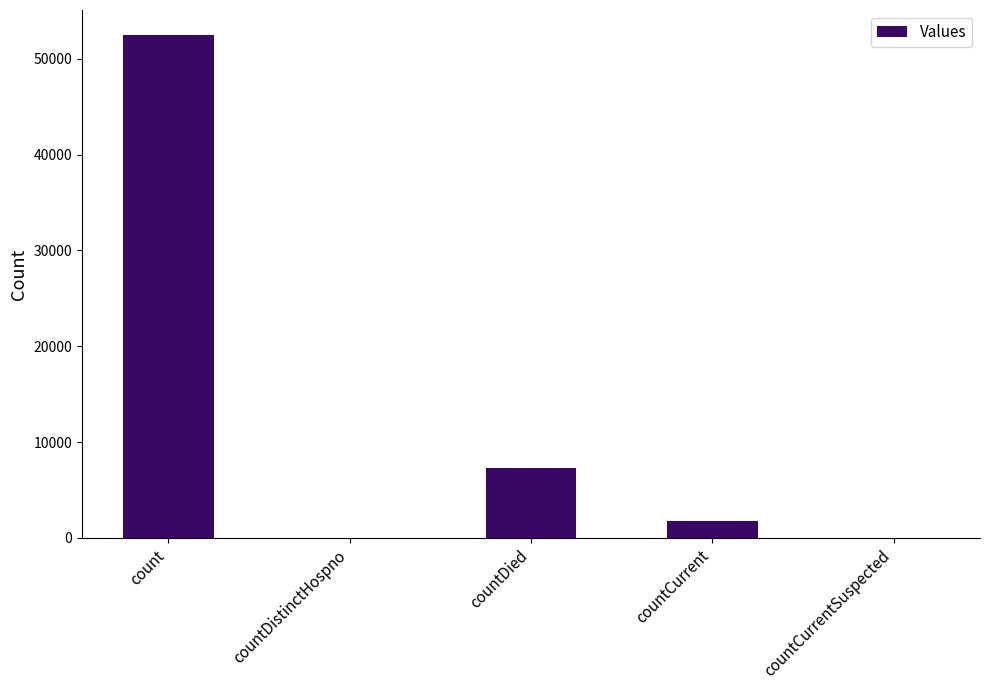

How many data points does each series have?

5